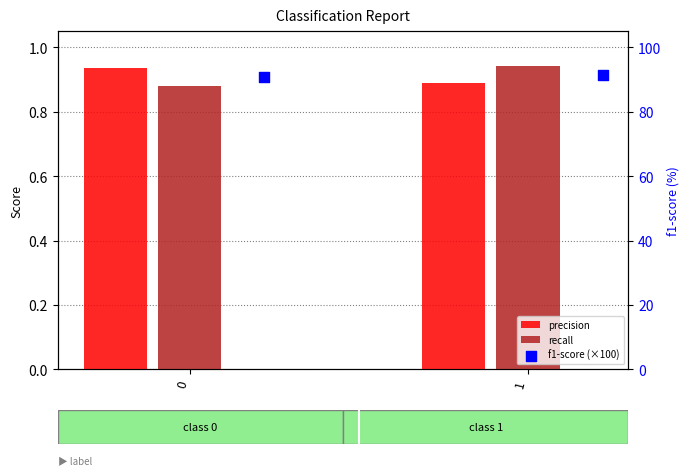

At which category is the sum across all series the highest?

1